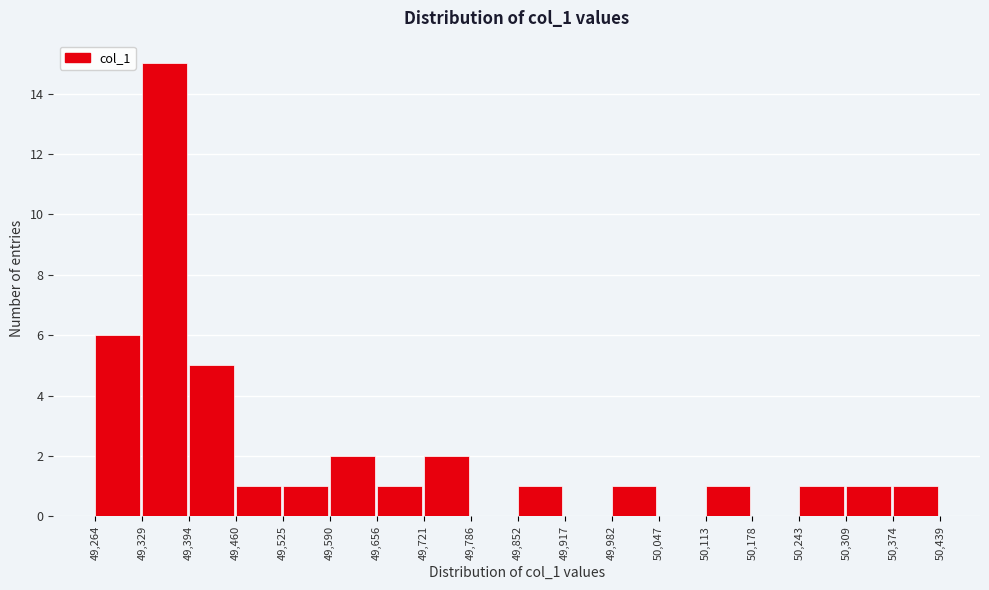

Over which range of the x-axis is the bar tallest?

49,329 to 49,394